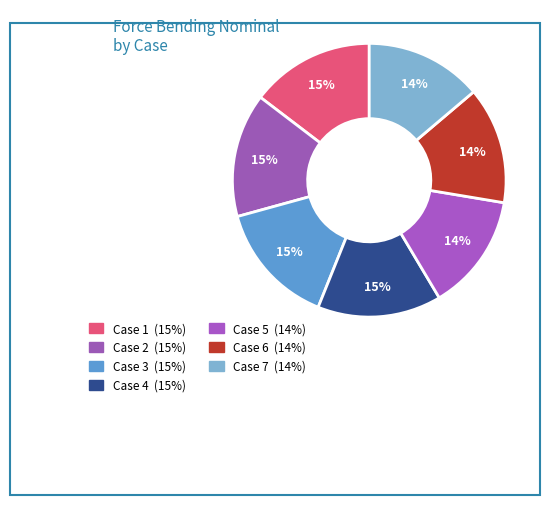

Count the number of slices in the pie.

7